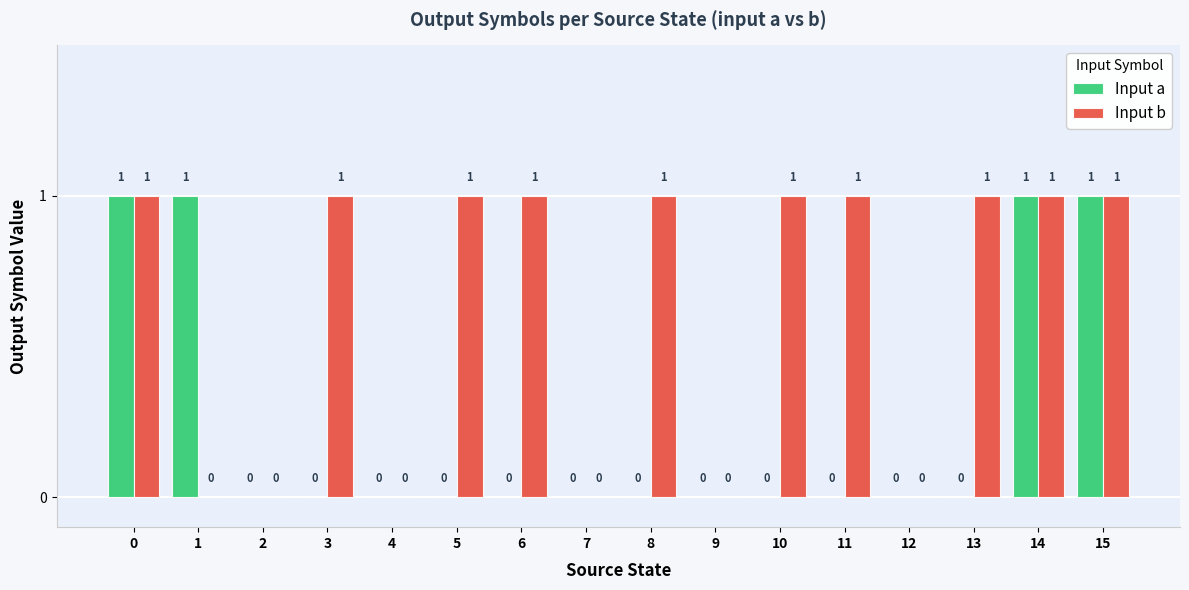

How many positive values does the Input a series have?

4